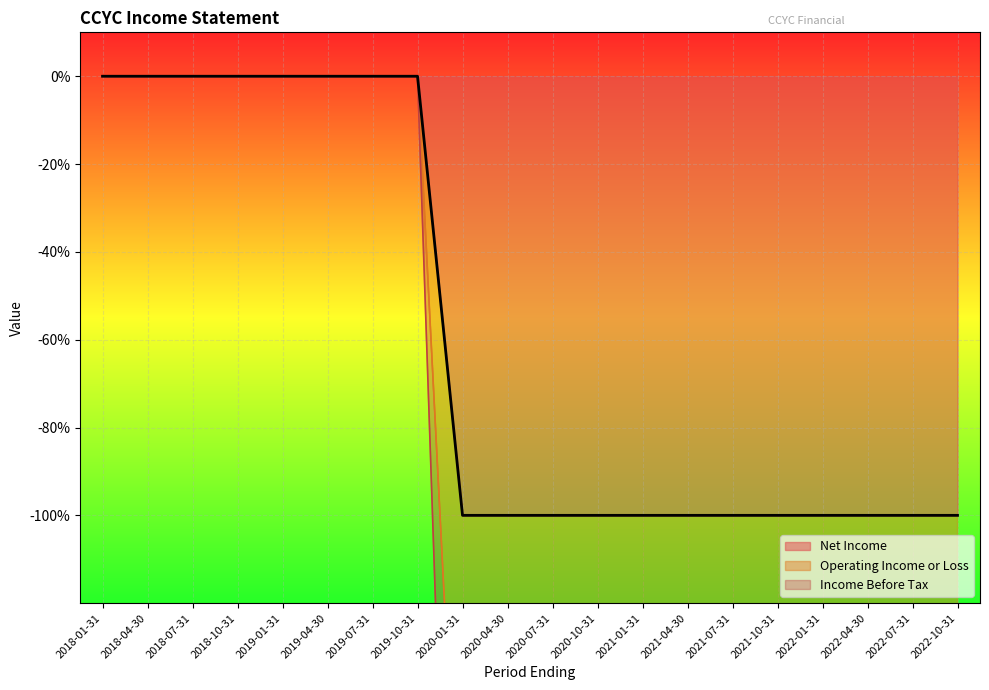

What are all the series names shown in the legend?

Net Income, Operating Income or Loss, Income Before Tax